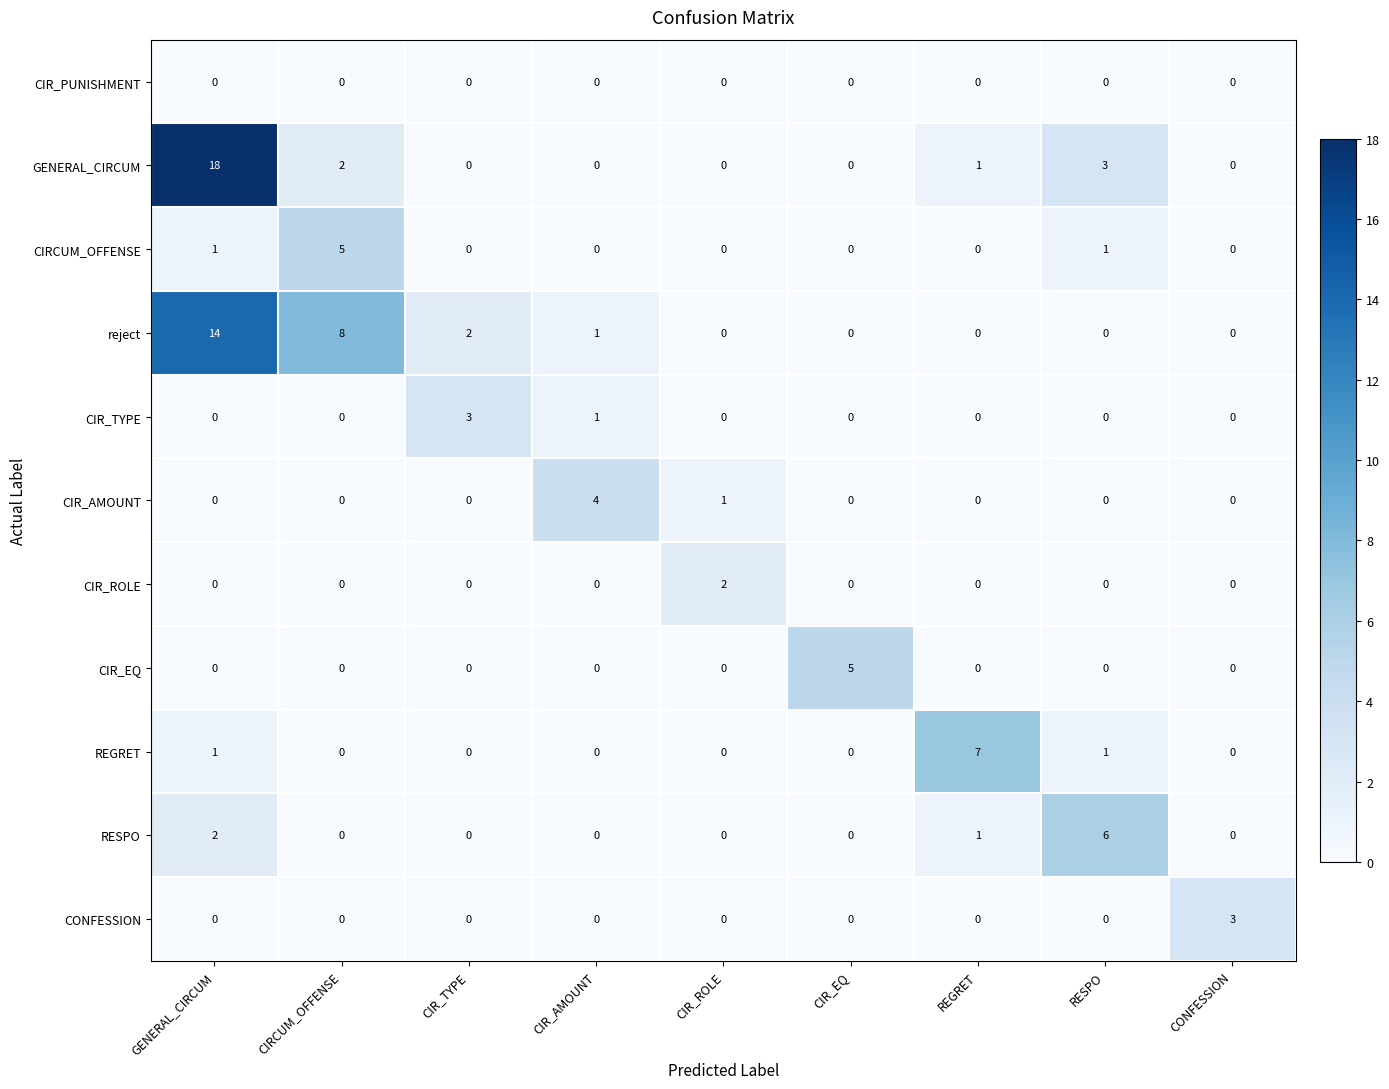

Which series has the widest spread of values?

GENERAL_CIRCUM